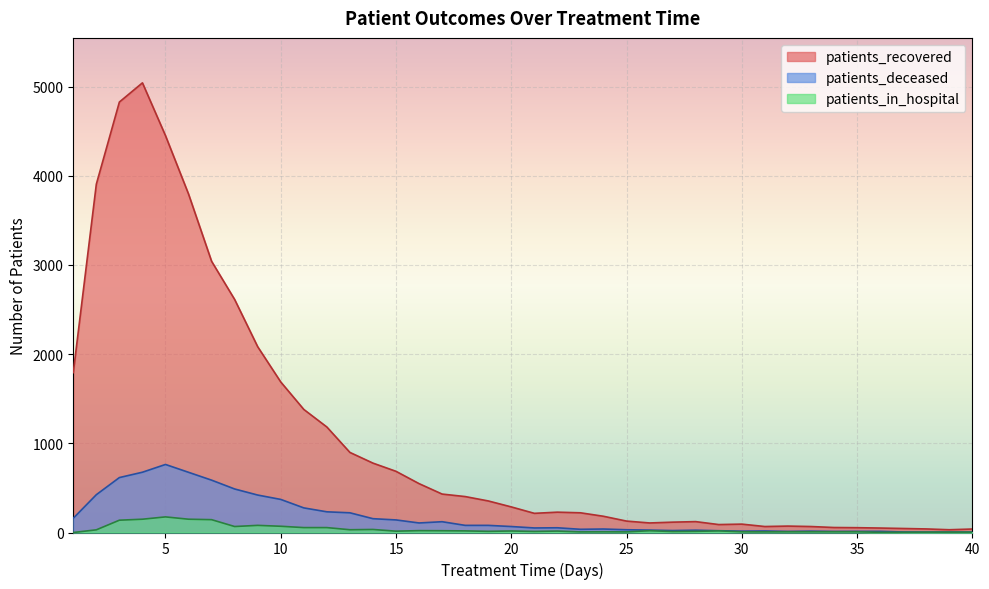

What is the difference between the highest and lowest values at 4?

4893